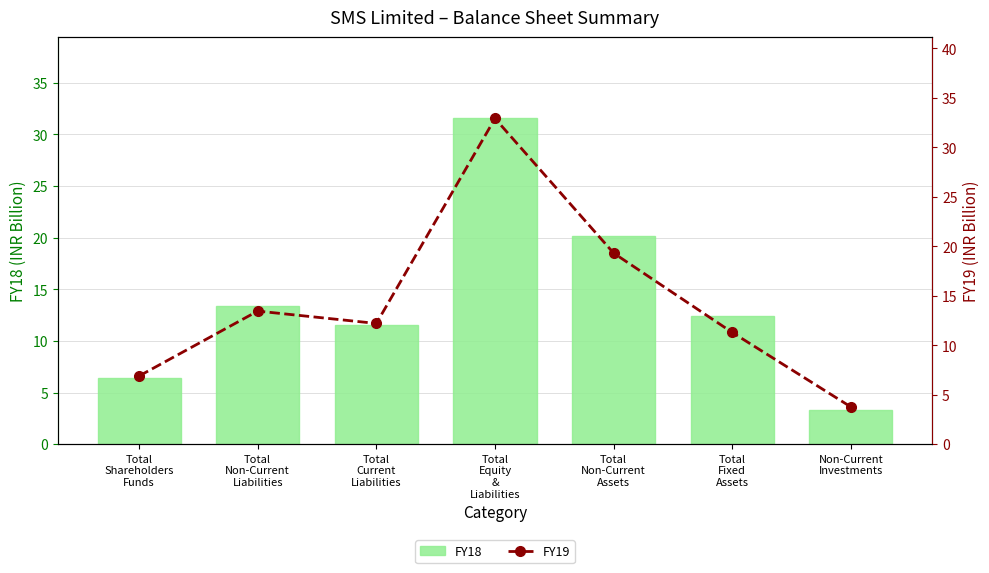

Does the chart contain any negative values?

No